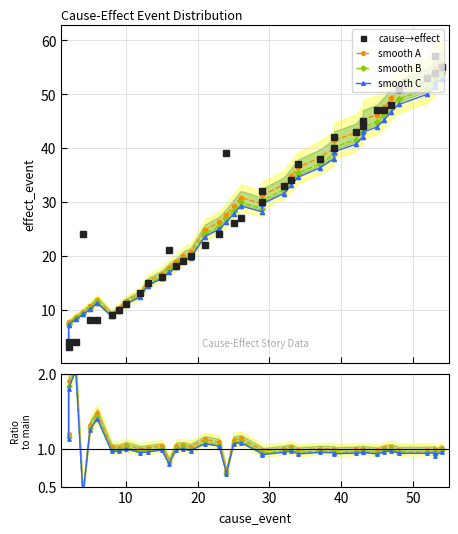

Does the chart have visible grid lines?

Yes